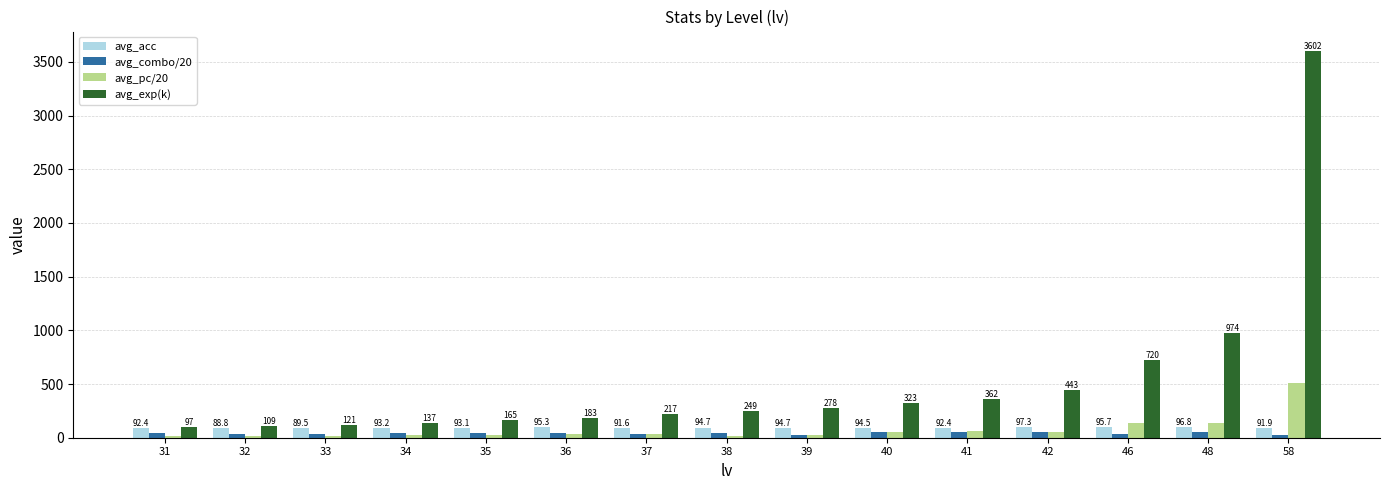

What is the value of the avg_pc/20 bar at the 15th from the left?

509.8